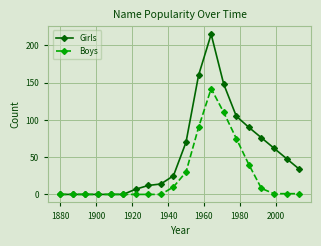

What is the average value of the Boys series?

25